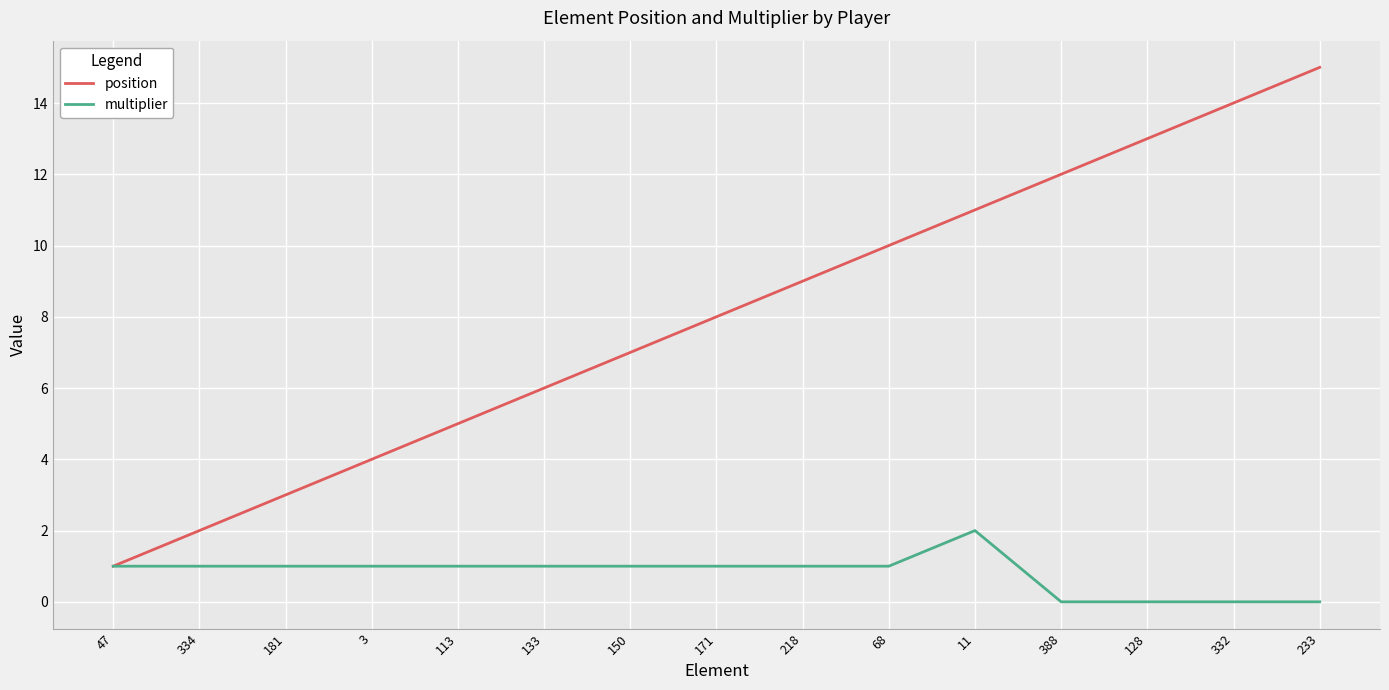

Rank the series by their maximum value, from lowest to highest.

multiplier, position